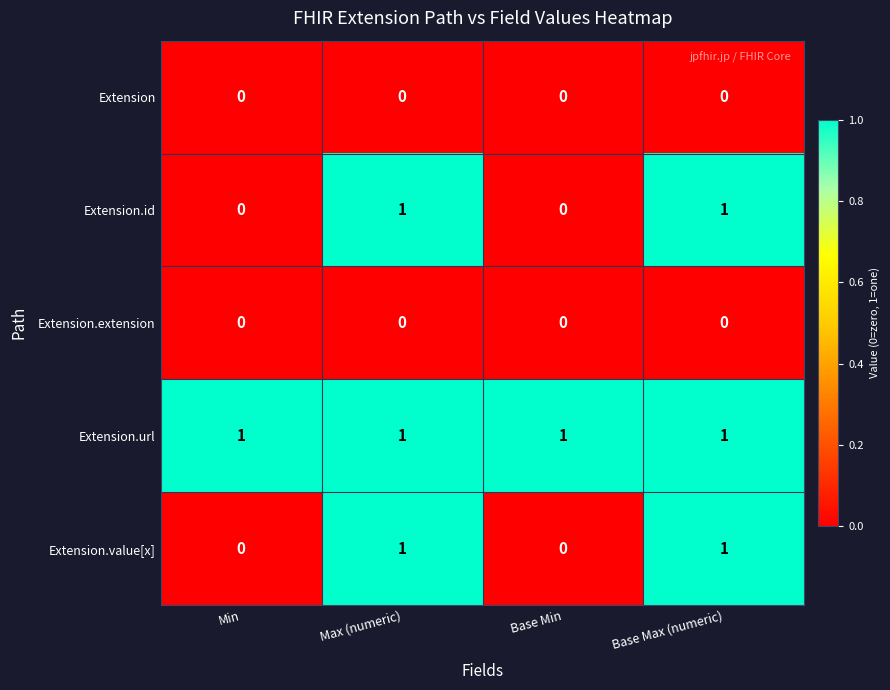

True or false: Extension has a value of 0 at Base Min.

True